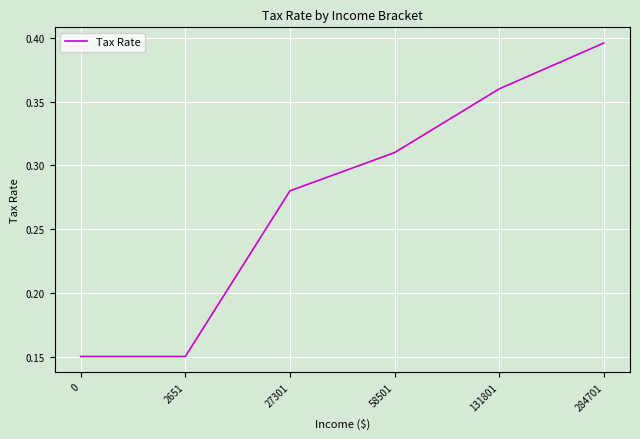

What is the sum of all values?

1.6